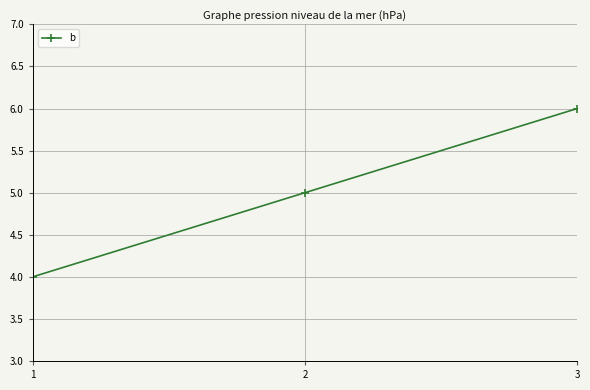

How many lines are shown in the chart?

1